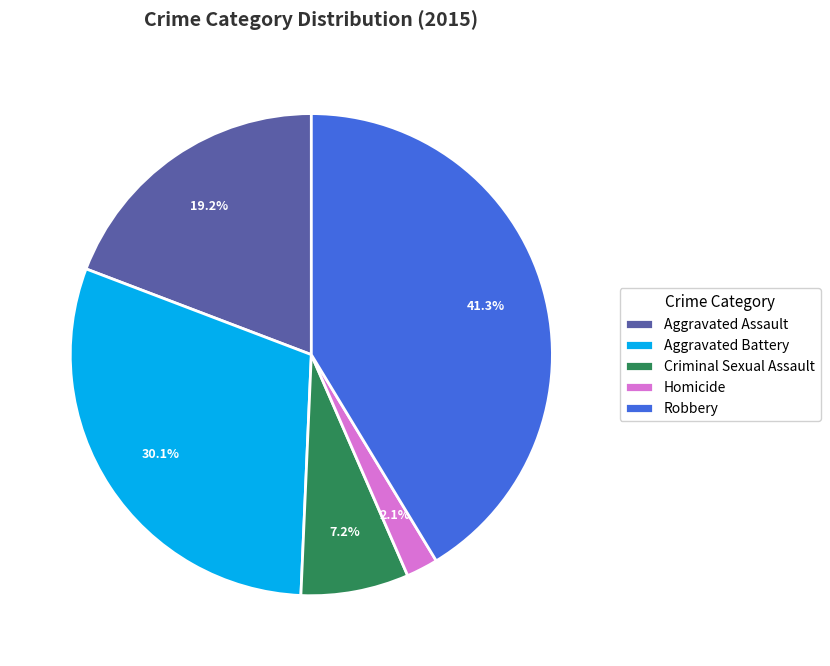

How many segments does this pie chart have?

5